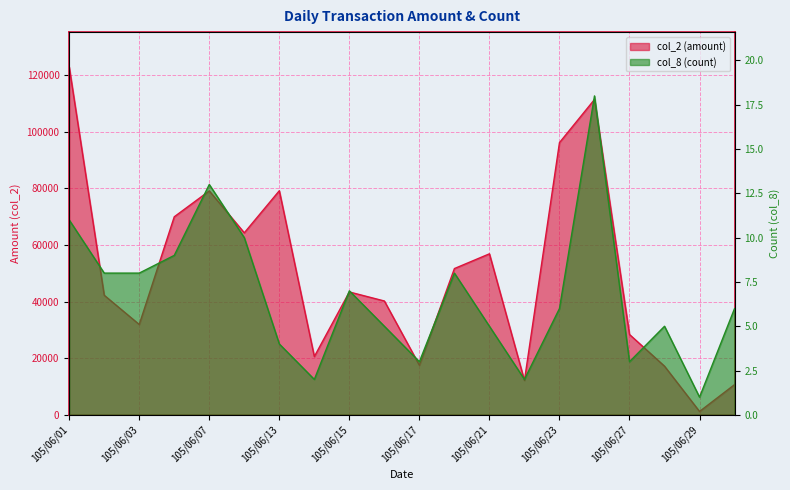

Reading right to left, list all the values displayed in this chart.

col_2 (amount): 10690	1200	17200	28400	111430	96190	12160	56900	51690	17530	40230	43420	20600	79190	64320	79130	69990	31930	42260	122940
col_8 (count): 6	1	5	3	18	6	2	5	8	3	5	7	2	4	10	13	9	8	8	11